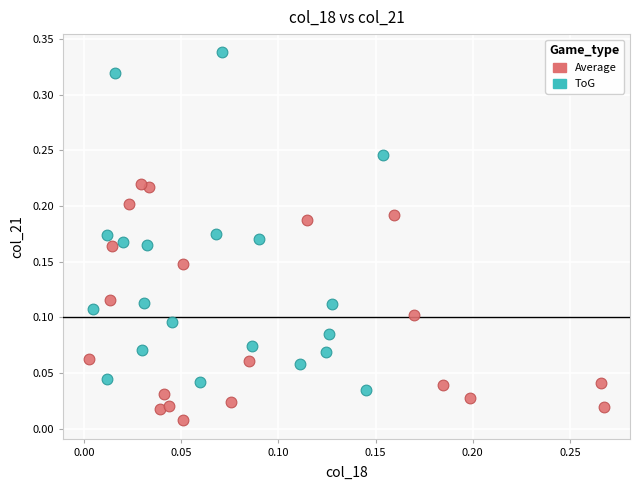

What are all the series names shown in the legend?

Average, ToG